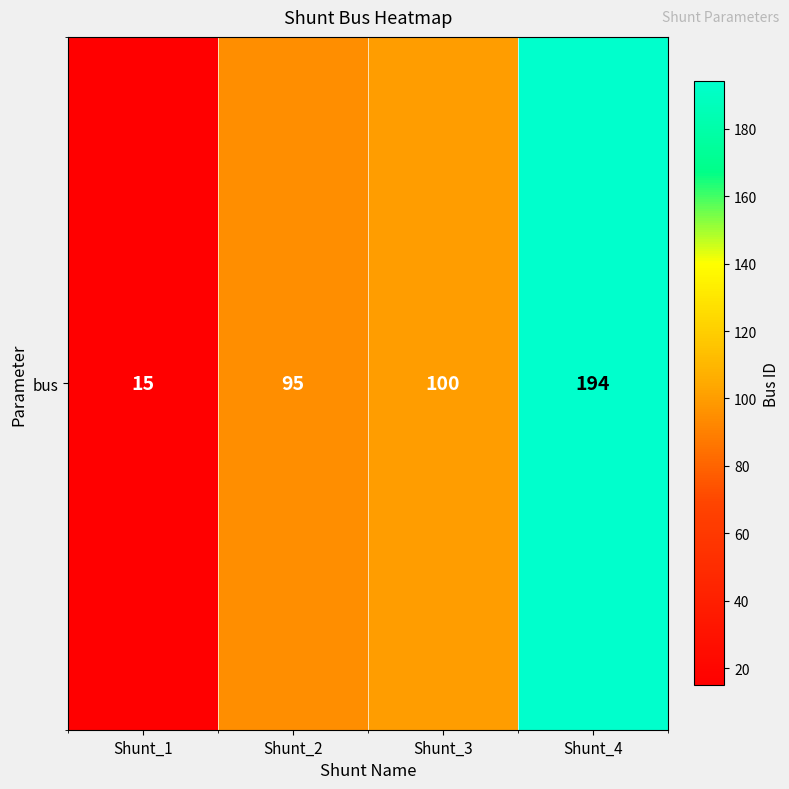

Rank the categories by value from lowest to highest.

Shunt_1, Shunt_2, Shunt_3, Shunt_4